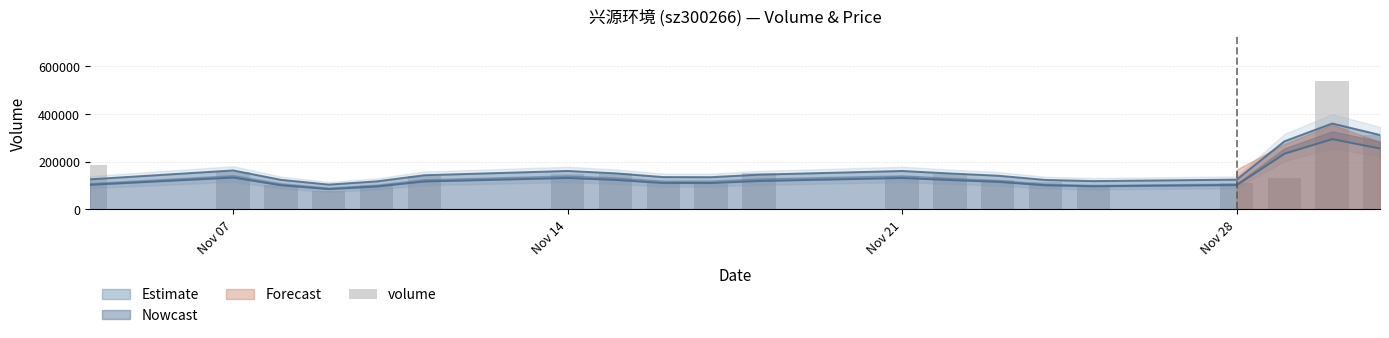

The chart shows a value of 195136 at Nov 14. True or false?

False